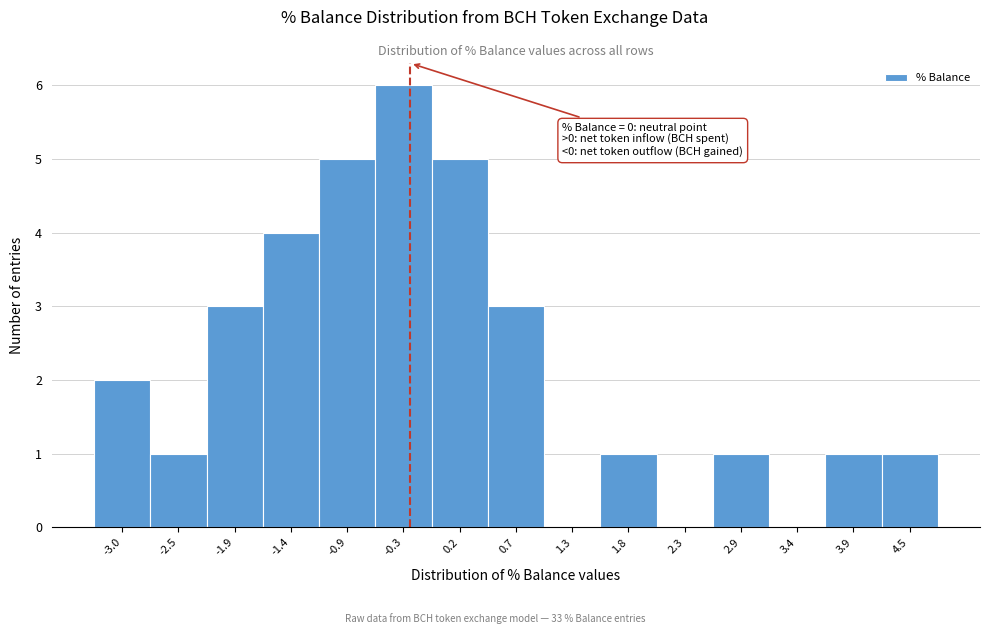

Reading left to right, extract all data points from this chart.

-3.0=2	-2.5=1	-1.9=3	-1.4=4	-0.9=5	-0.3=6	0.2=5	0.7=3	1.3=0	1.8=1	2.3=0	2.9=1	3.4=0	3.9=1	4.5=1